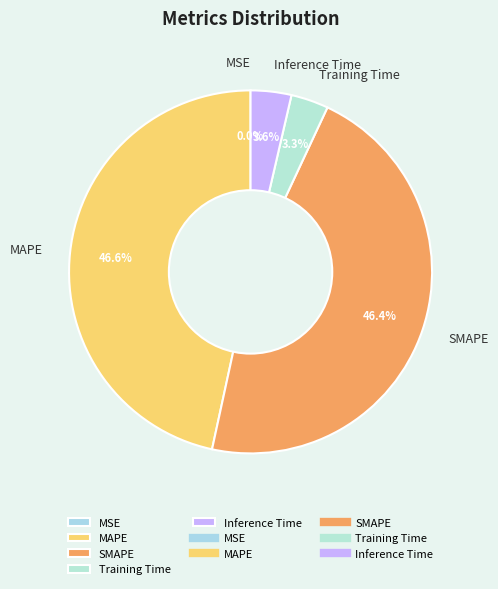

Is there a majority slice in this chart?

No